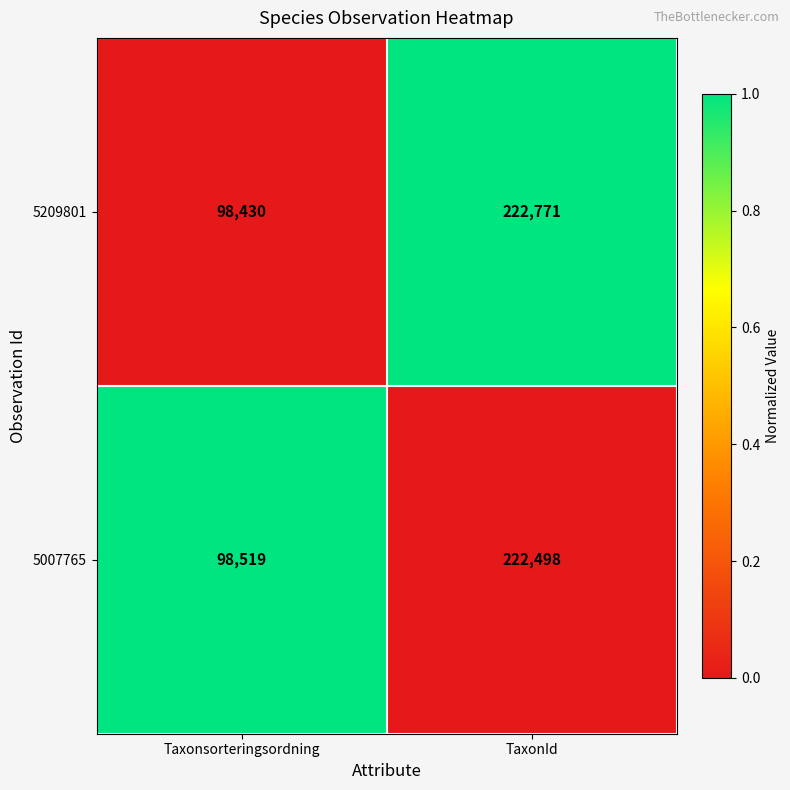

How many values in the 5007765 series are below 222498?

1